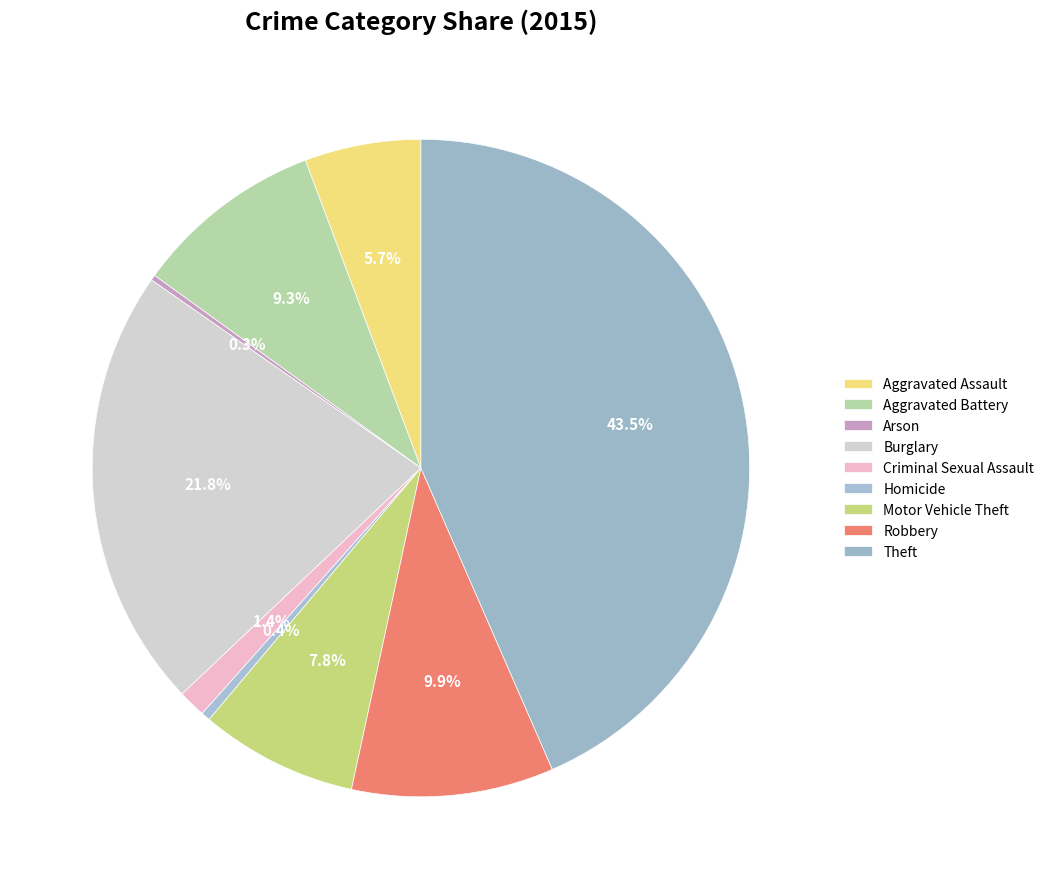

Rank the categories by value from lowest to highest.

Arson, Homicide, Criminal Sexual Assault, Aggravated Assault, Motor Vehicle Theft, Aggravated Battery, Robbery, Burglary, Theft